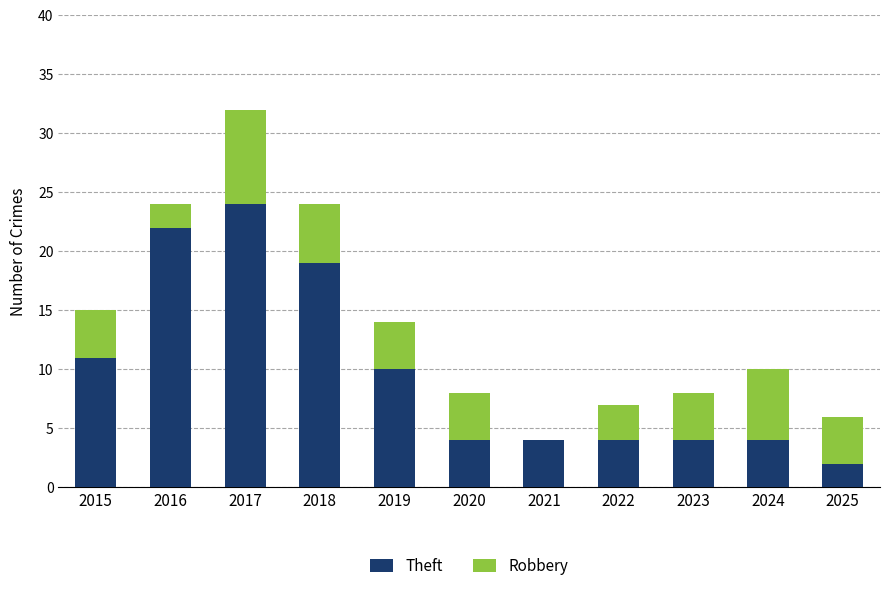

What is the total value across all series at 2020?

8